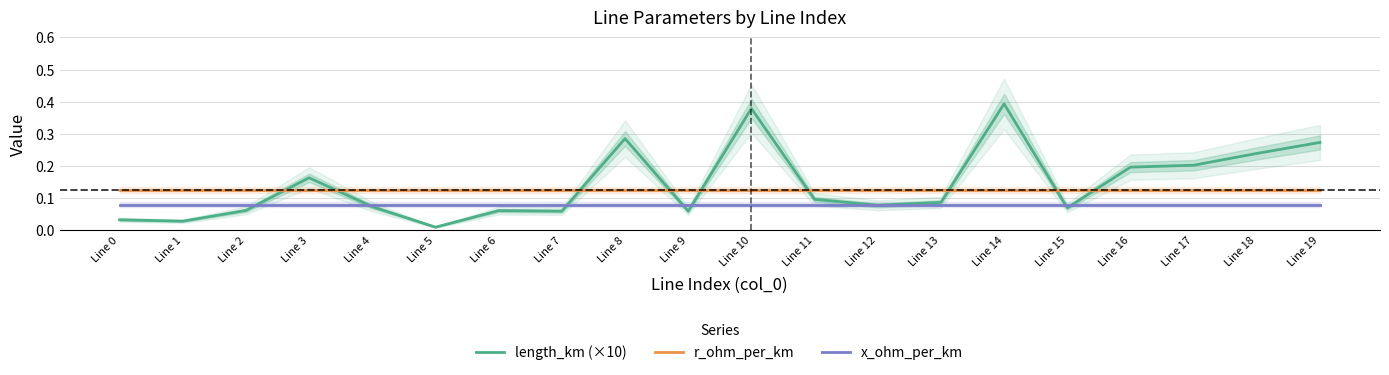

True or false: r_ohm_per_km has more than 0 interior local peaks.

False